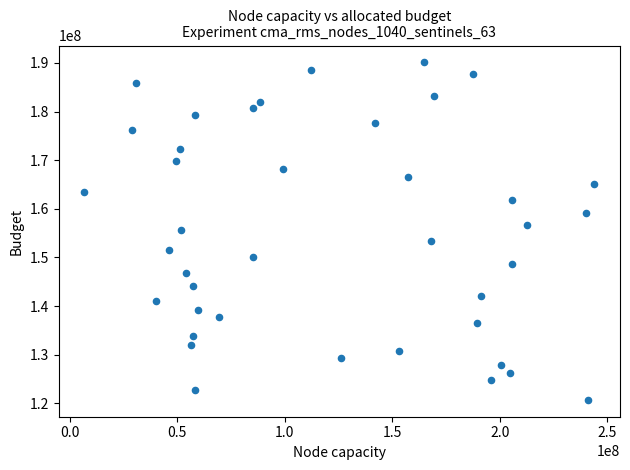

What is the range of X values (max minus min)?

237282136